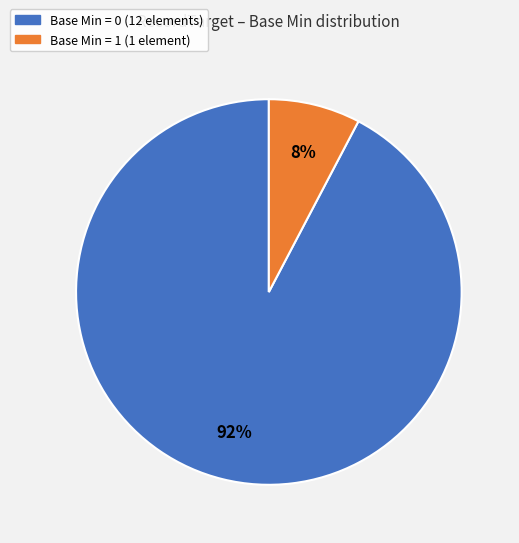

To the nearest percent, what is the average slice percentage?

50%